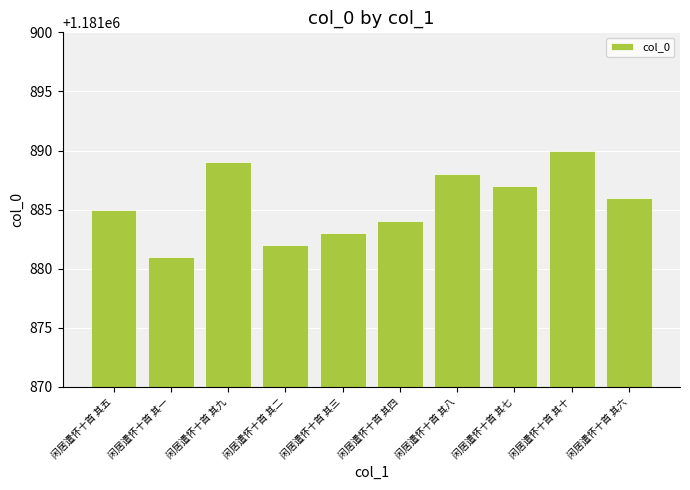

What is the difference between the maximum and second lowest values?

8